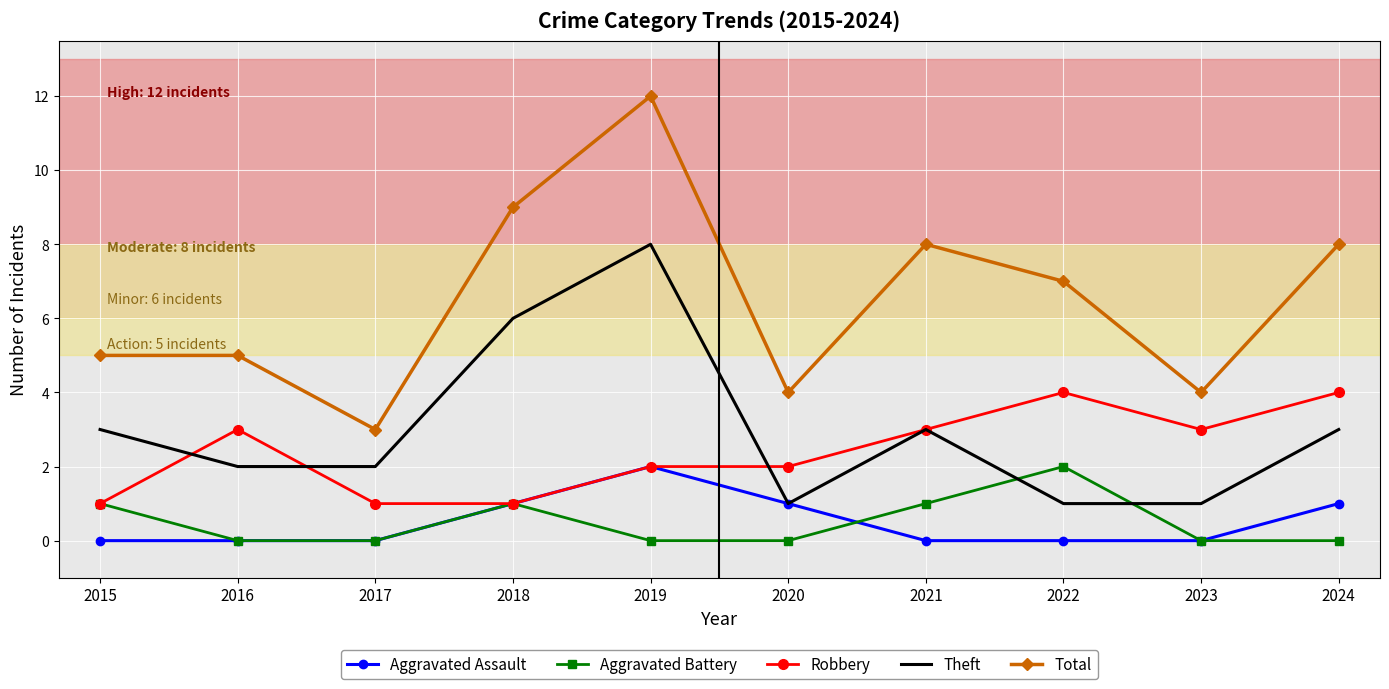

What is the spread (max minus min) of values at 2016?

5